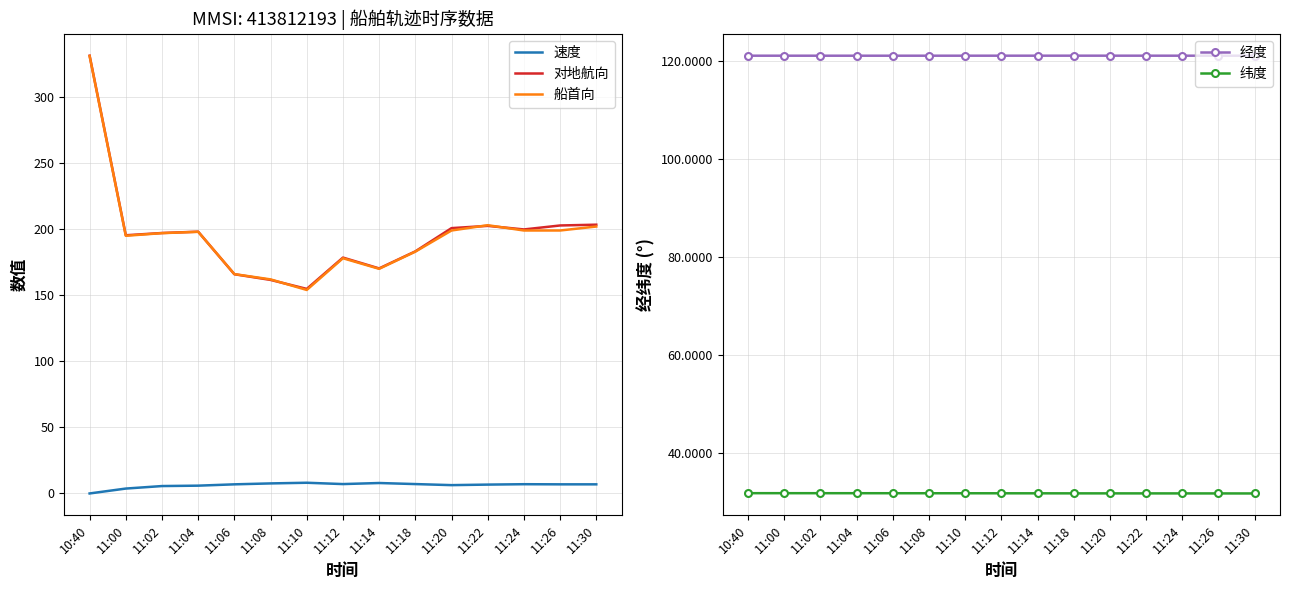

Reading left to right, what are all the values shown in this chart?

速度: 0.0	3.7	5.6	5.9	6.9	7.6	8.1	7.1	7.9	7.1	6.3	6.7	7.0	6.9	6.9
对地航向: 331.3	195.4	197.1	198.1	165.9	161.6	154.8	178.5	170.3	183.2	200.8	202.5	199.8	202.8	203.4
船首向: 331.0	195.0	197.0	198.0	166.0	162.0	154.0	178.0	170.0	183.0	199.0	203.0	199.0	199.0	202.0
经度: 121.1	121.1	121.1	121.1	121.1	121.1	121.1	121.1	121.1	121.1	121.1	121.1	121.1	121.1	121.1
纬度: 31.8	31.8	31.8	31.8	31.8	31.8	31.8	31.8	31.8	31.8	31.7	31.7	31.7	31.7	31.7